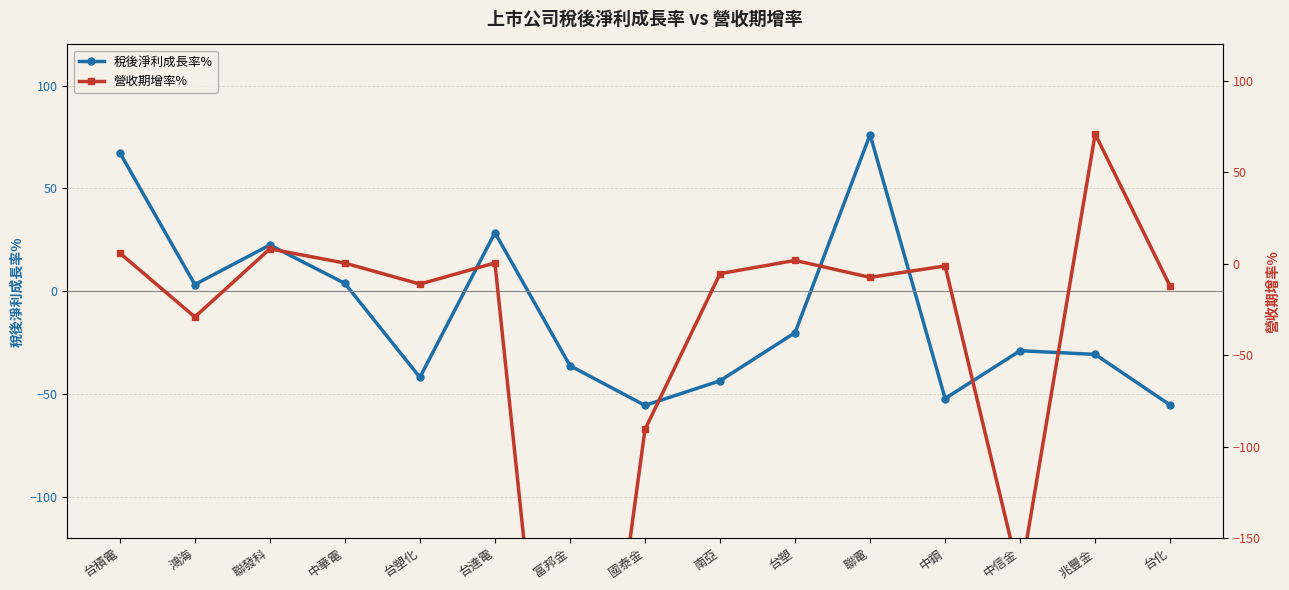

Which series has the largest range (max minus min)?

營收期增率%